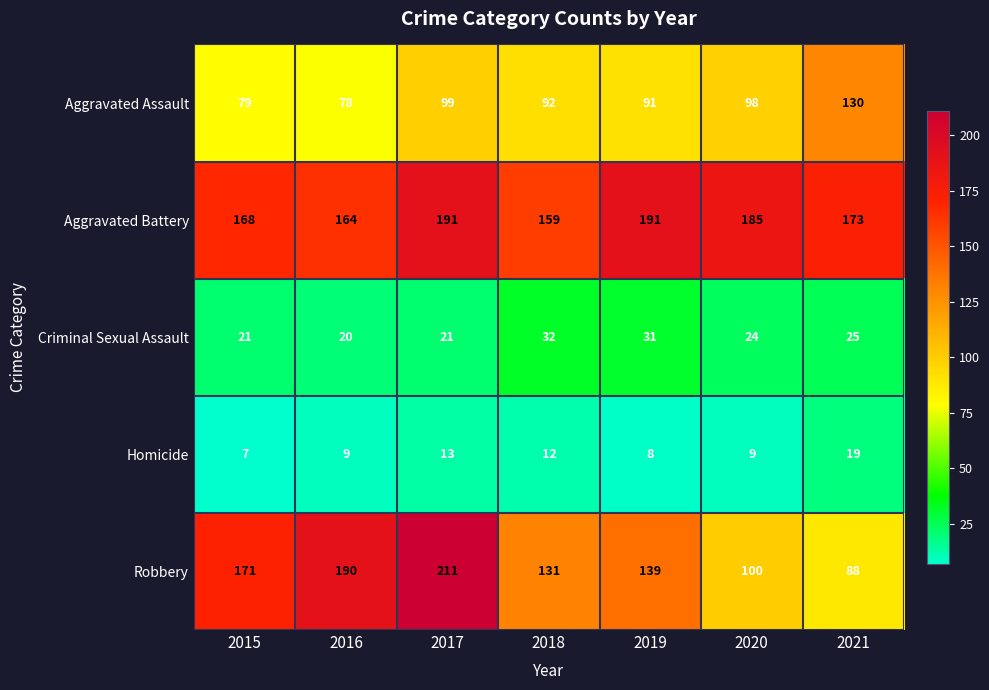

What value does the Homicide series have at 2020, to the nearest 5?

10